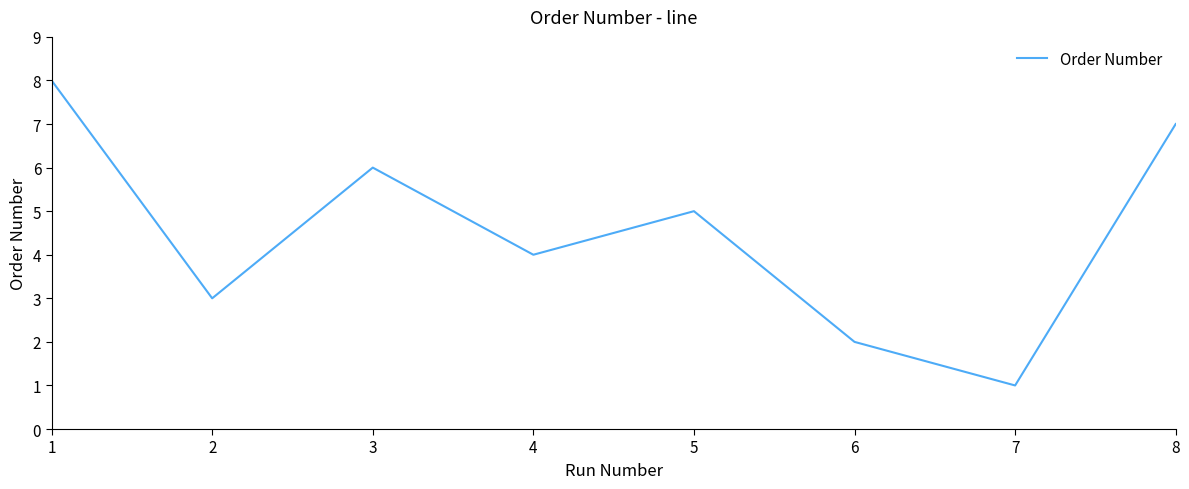

At which label is the value closest to 4?

4